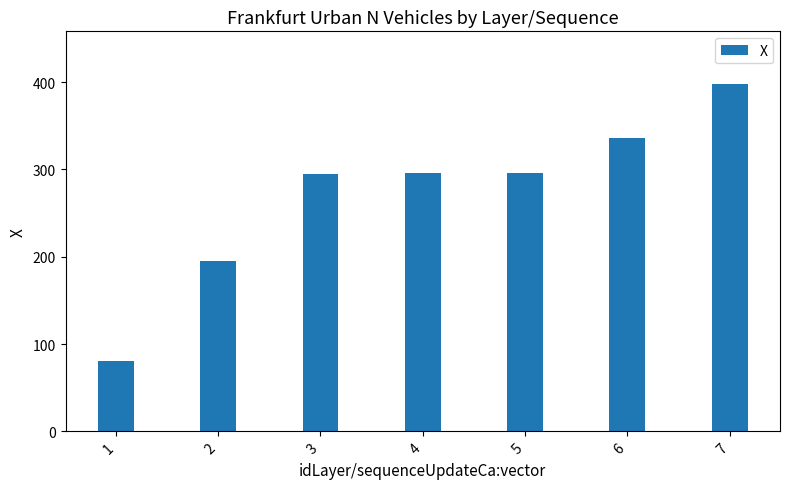

Does the chart contain stacked bars?

No